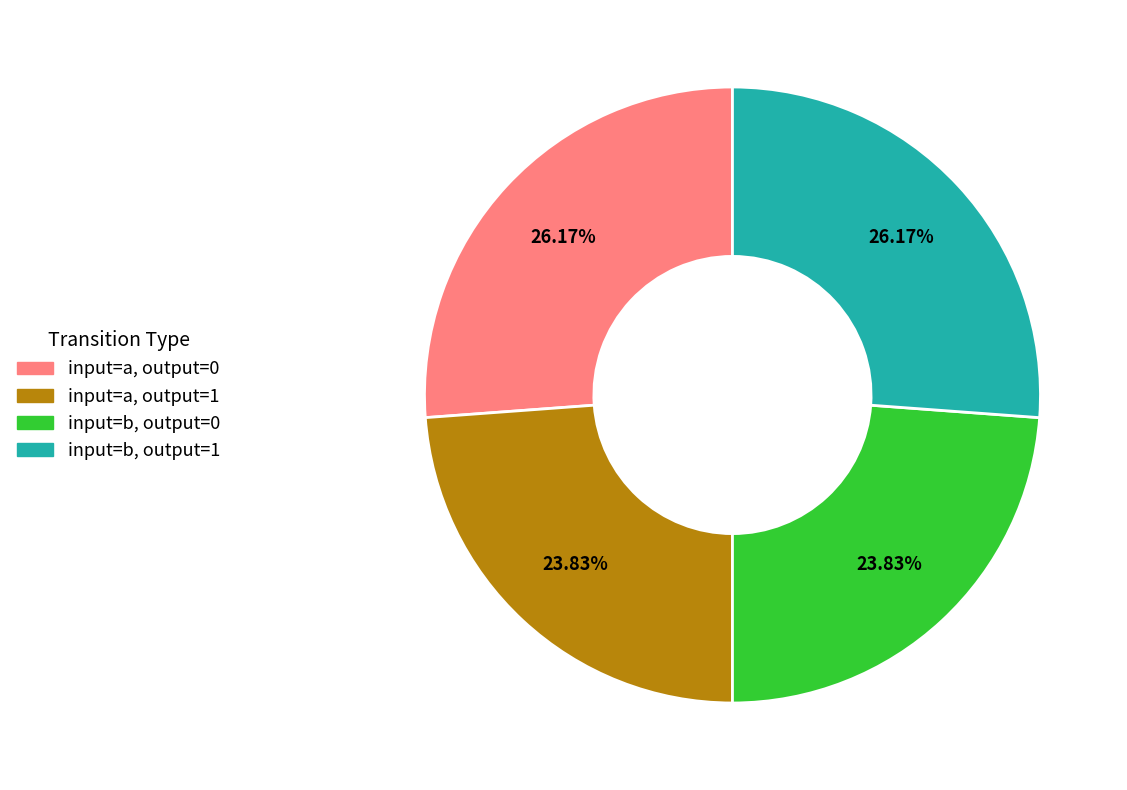

Is there a majority slice in this chart?

No